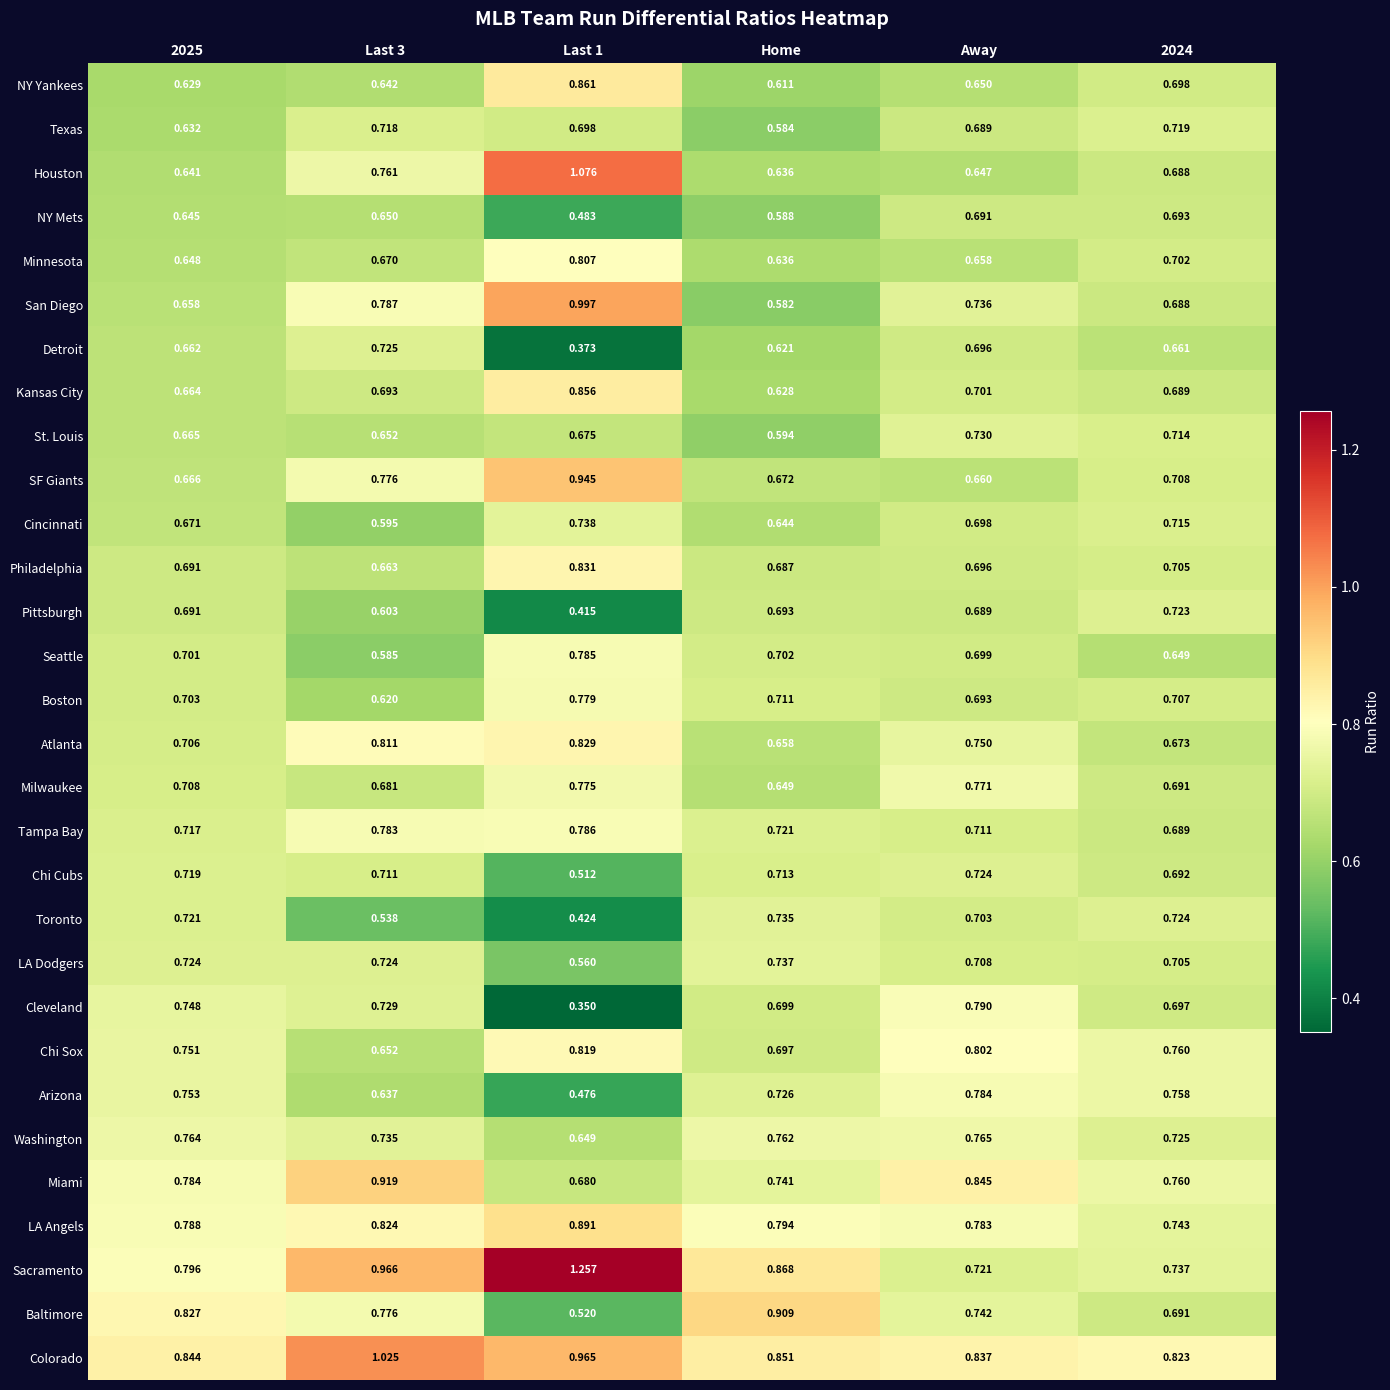

Which series changed the most between Away and 2024?

Cleveland